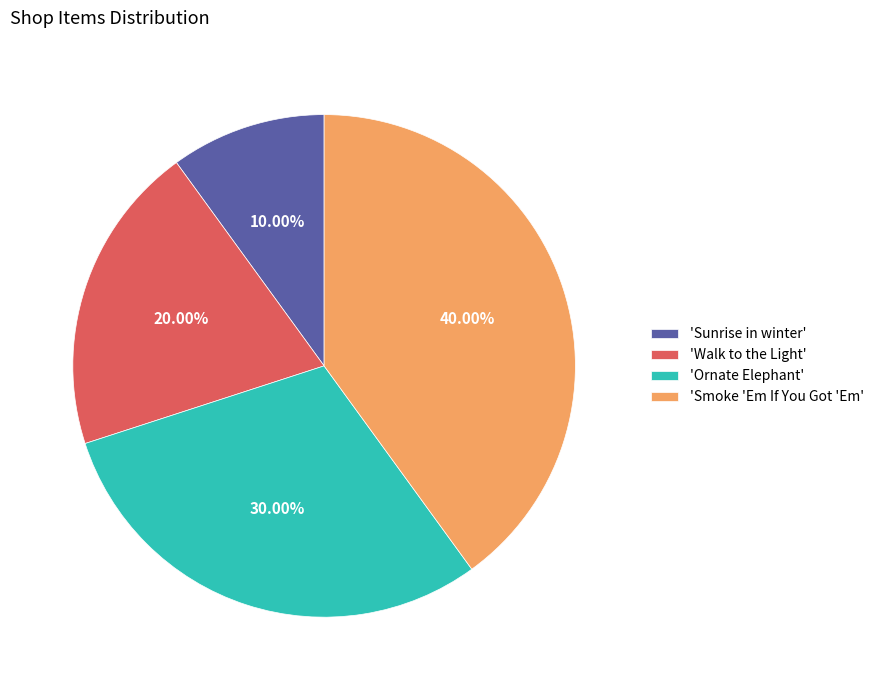

What is the largest slice in the pie chart?

'Smoke 'Em If You Got 'Em'